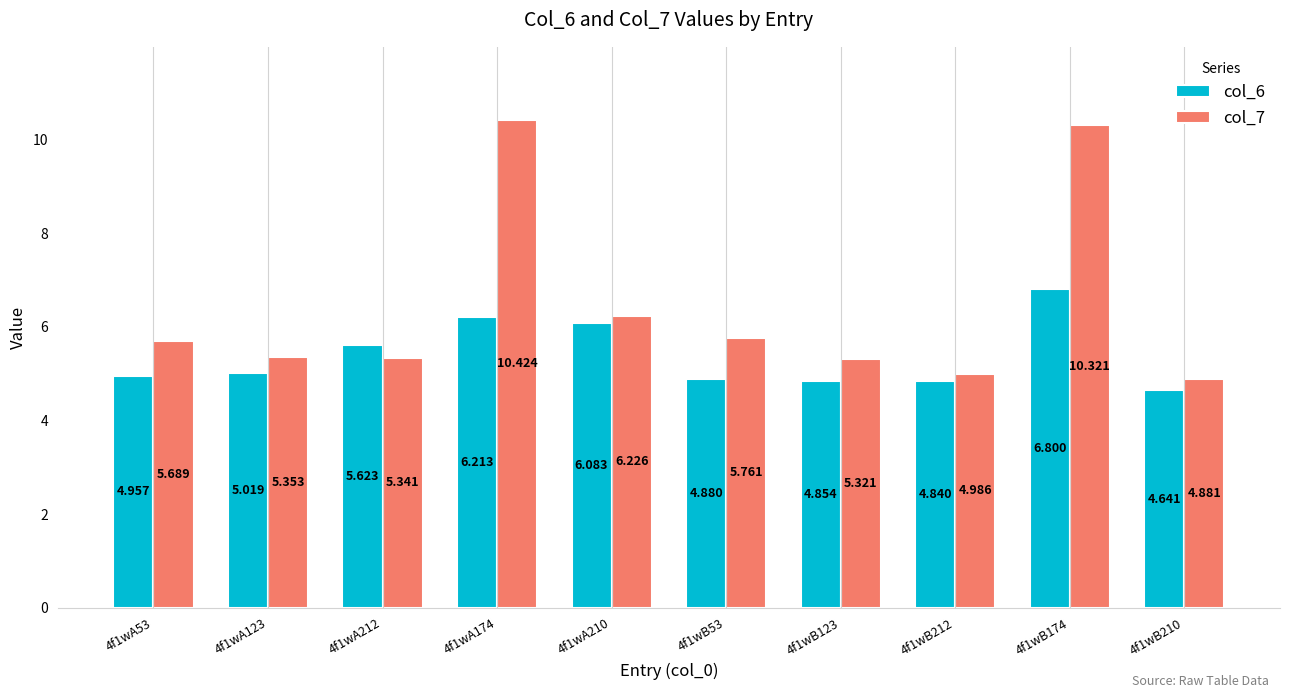

How many bars are there in each group?

2